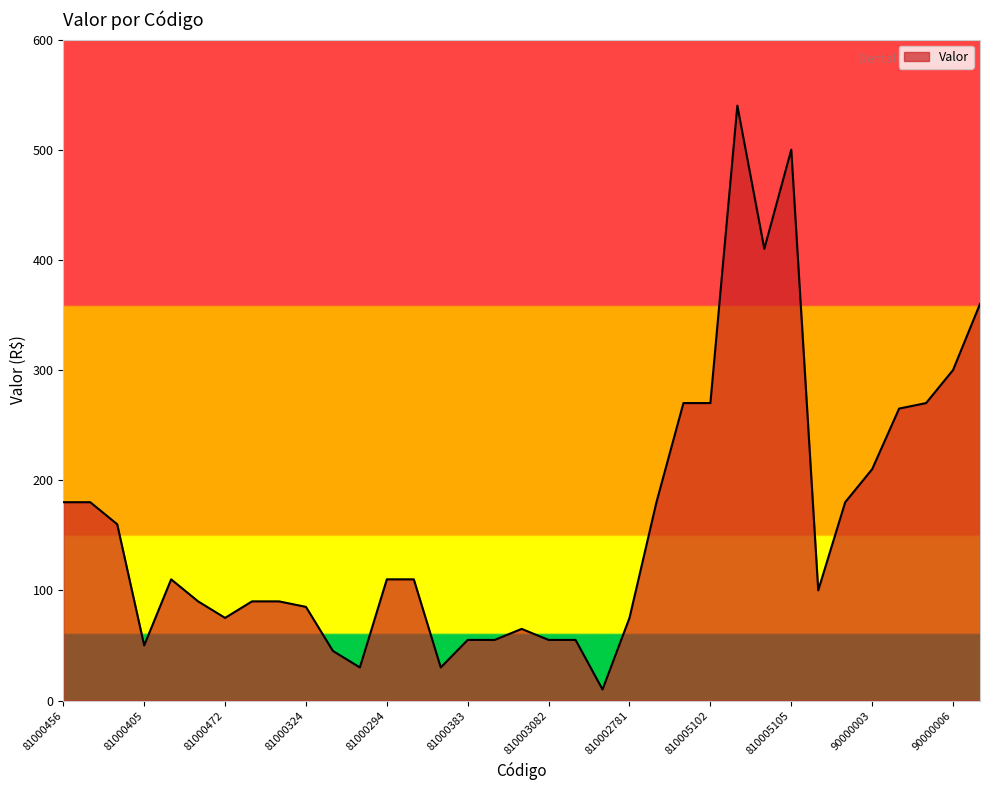

What is the average value?

162